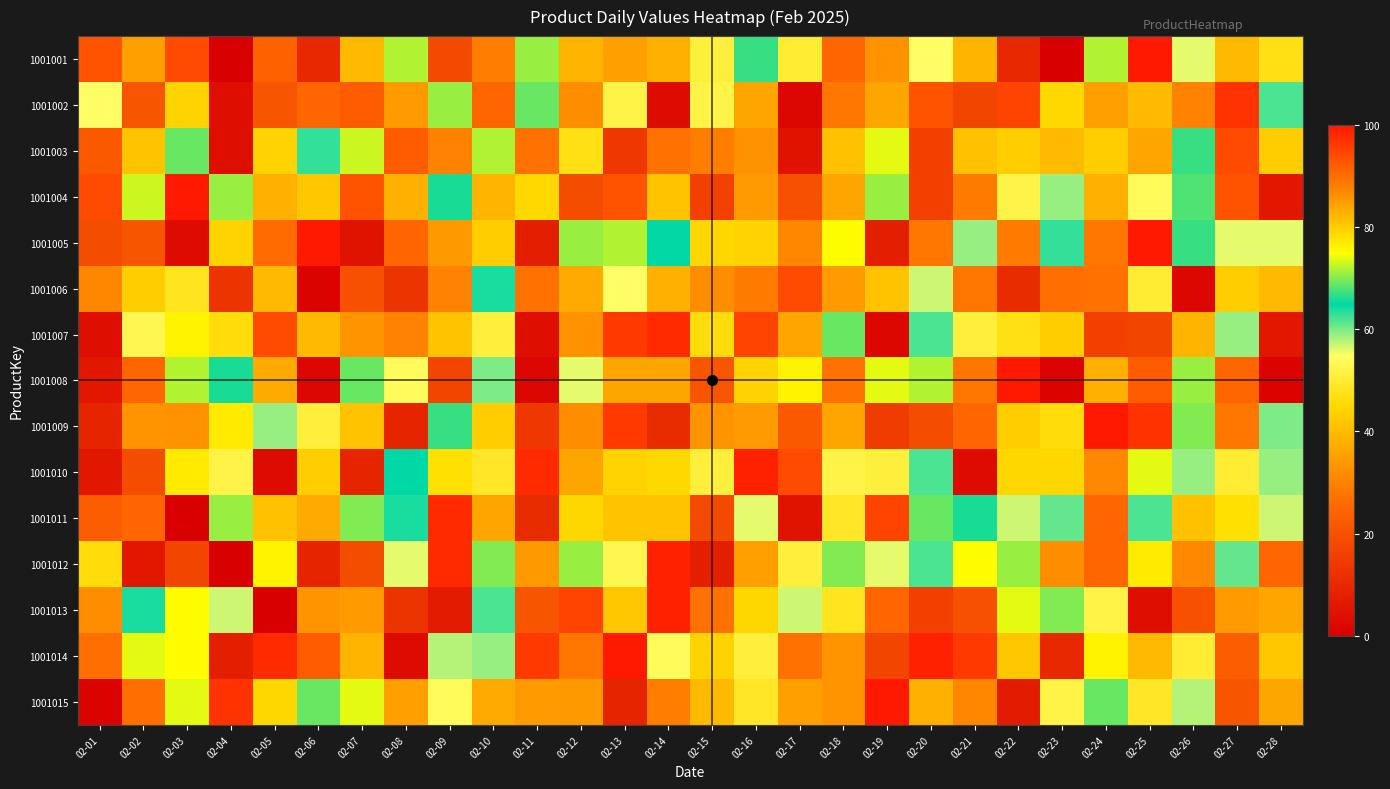

What is the spread (max minus min) of values at 02-09?

91